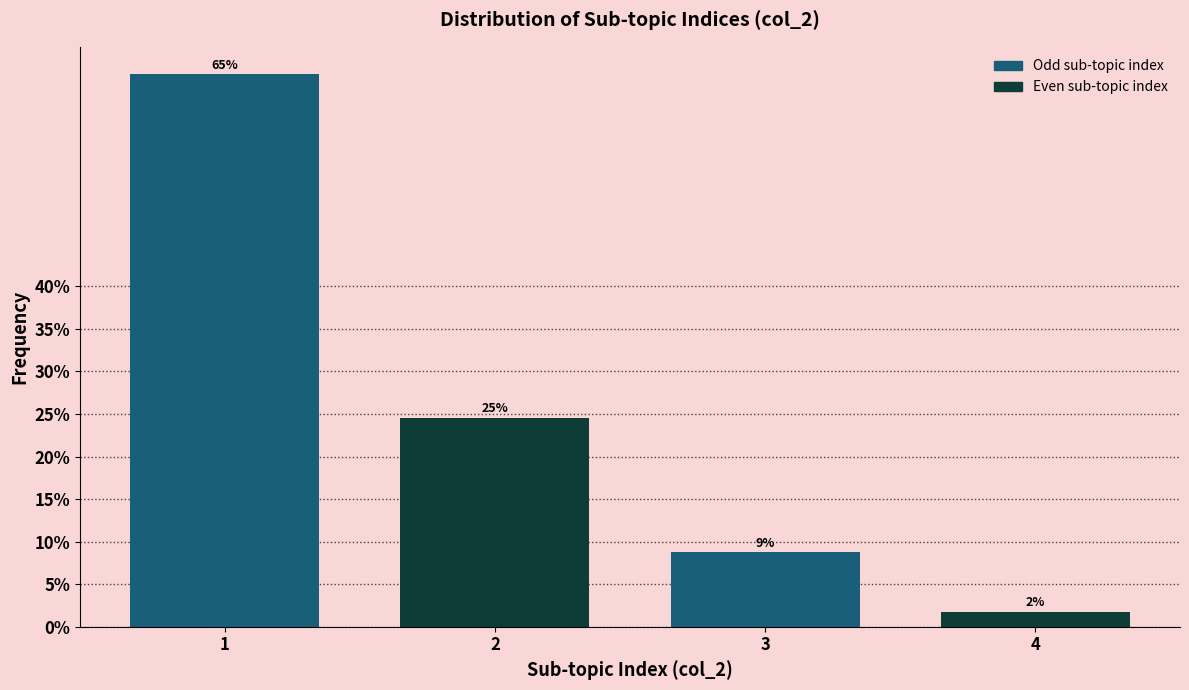

How many bars are there in total?

4